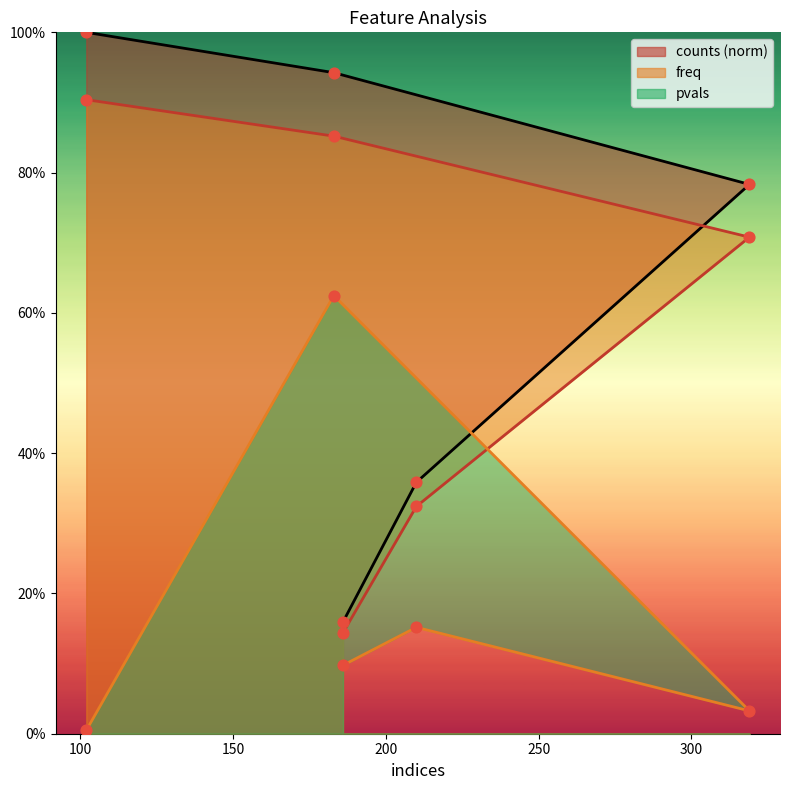

What are all the series names shown in the legend?

counts, freq, pvals